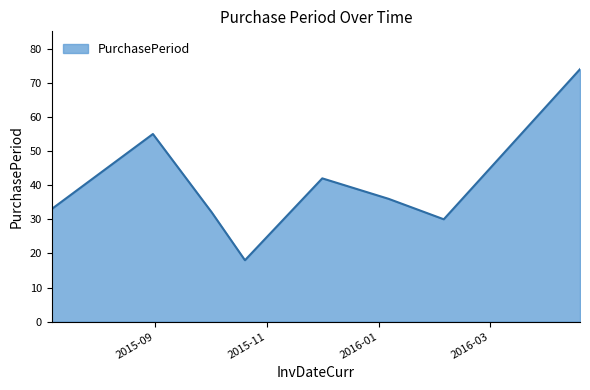

What is the smallest value displayed?

18